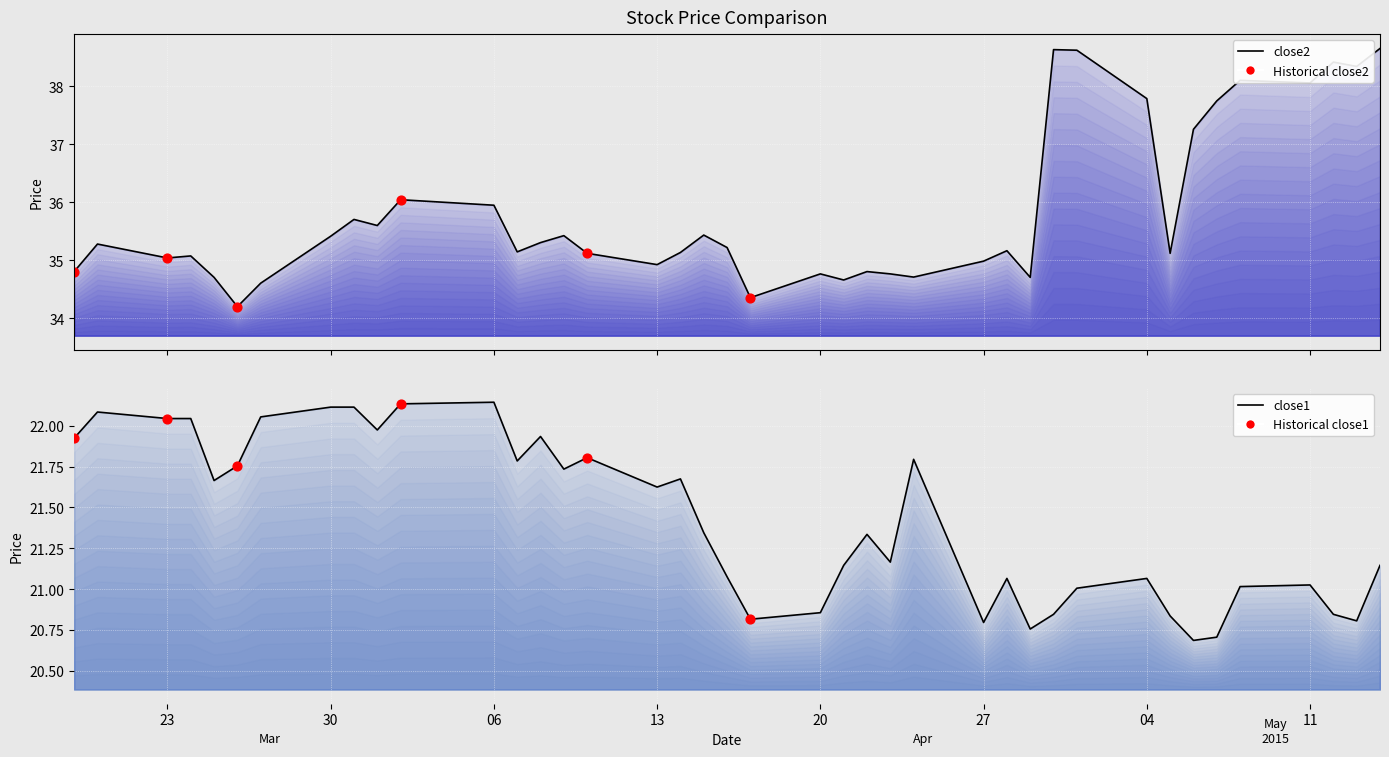

At how many categories does at least one series exceed 36?

11